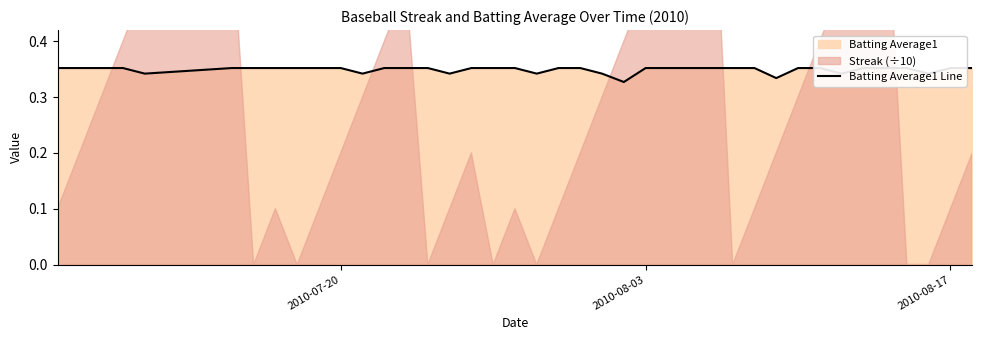

Does the chart display data point markers on the line(s)?

No